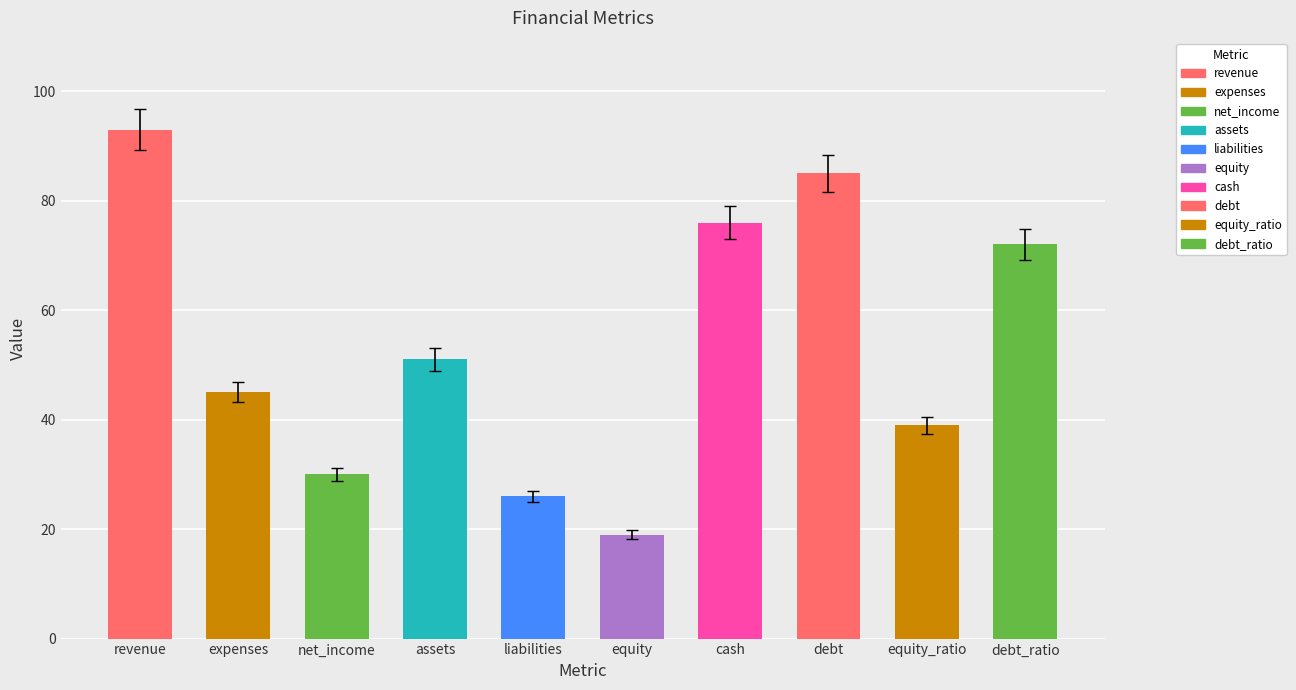

Where is the data nearest to the value 53?

assets